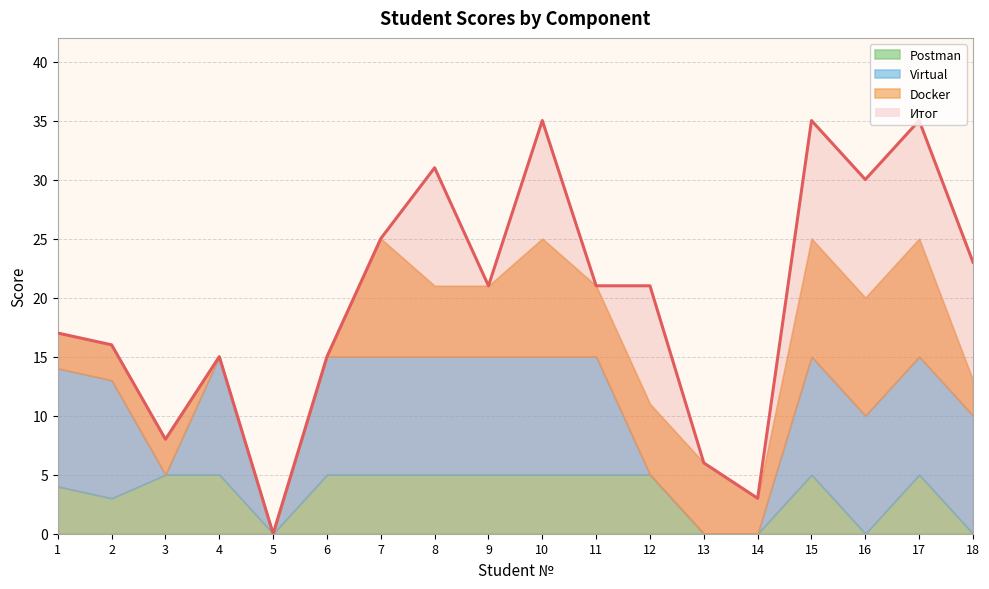

What is the value of the Docker point at the 17th from the left?

10